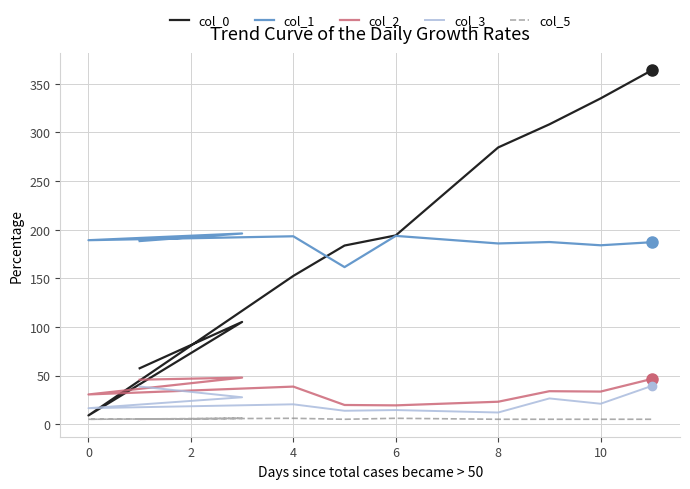

At how many categories does at least one series exceed 267?

4